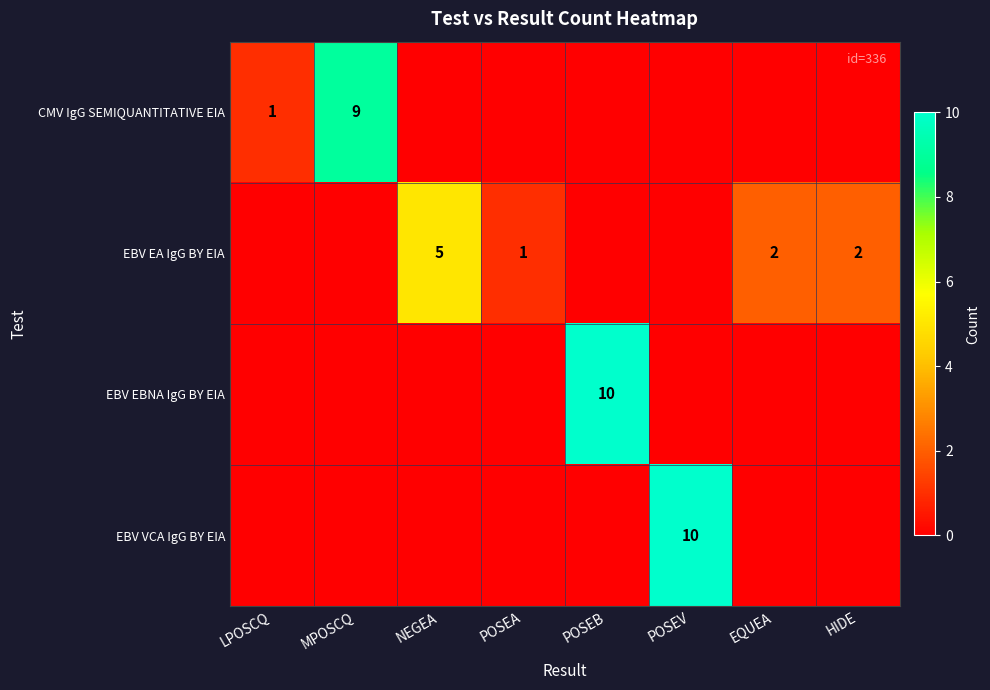

The value of CMV IgG SEMIQUANTITATIVE EIA at MPOSCQ is 5. True or false?

False